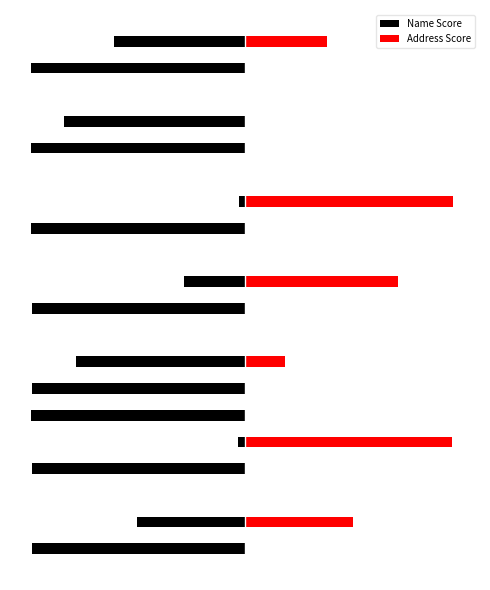

Reading left to right, what are all the values shown in this chart?

Name Score: -1.0	-0.5	-0.0	-1.0	-0.0	-1.0	-1.0	-0.8	-0.0	-1.0	-0.3	-0.0	-1.0	-0.0	-0.0	-1.0	-0.8	-0.0	-1.0	-0.6
Address Score: 0.0	0.5	0.0	0.0	1.0	0.0	0.0	0.2	0.0	0.0	0.7	0.0	0.0	1.0	0.0	0.0	0.0	0.0	0.0	0.4